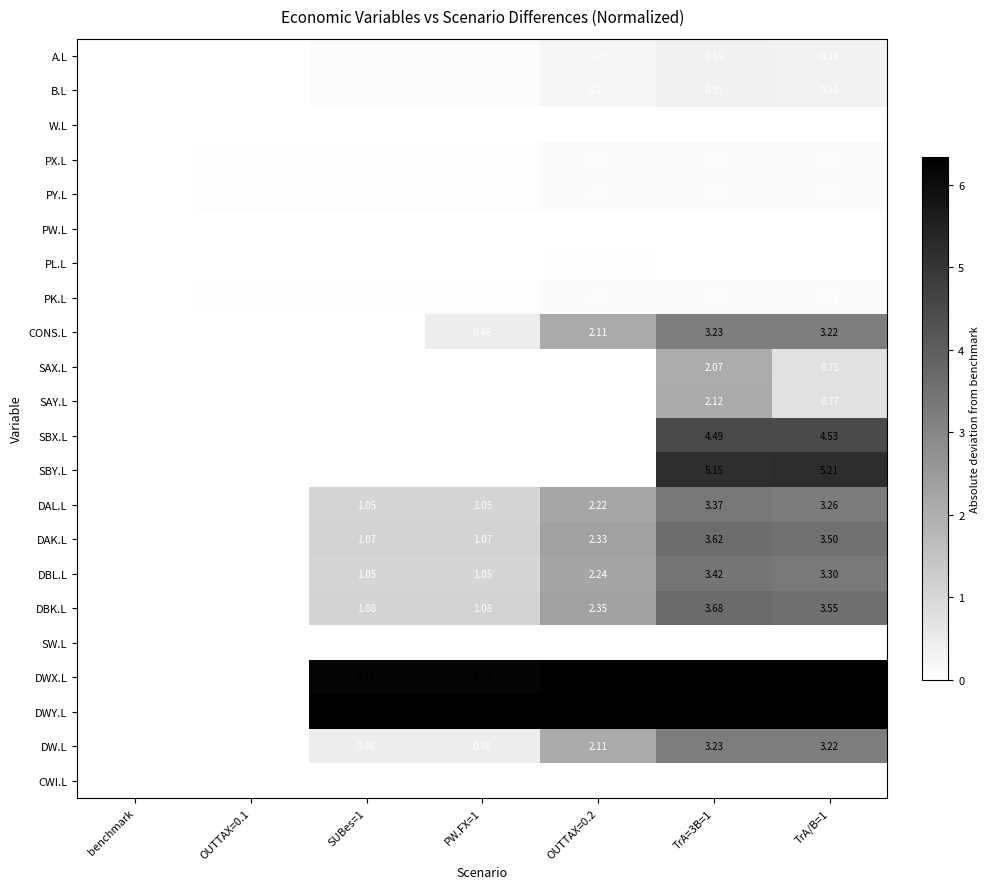

Is the value of SBY.L at OUTTAX=0.2 greater than the value of DAL.L at OUTTAX=0.2?

No